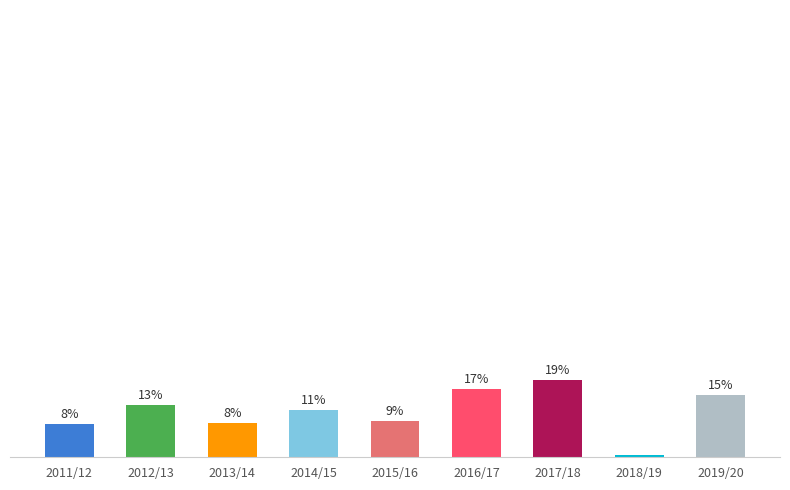

Does the chart contain any negative values?

No